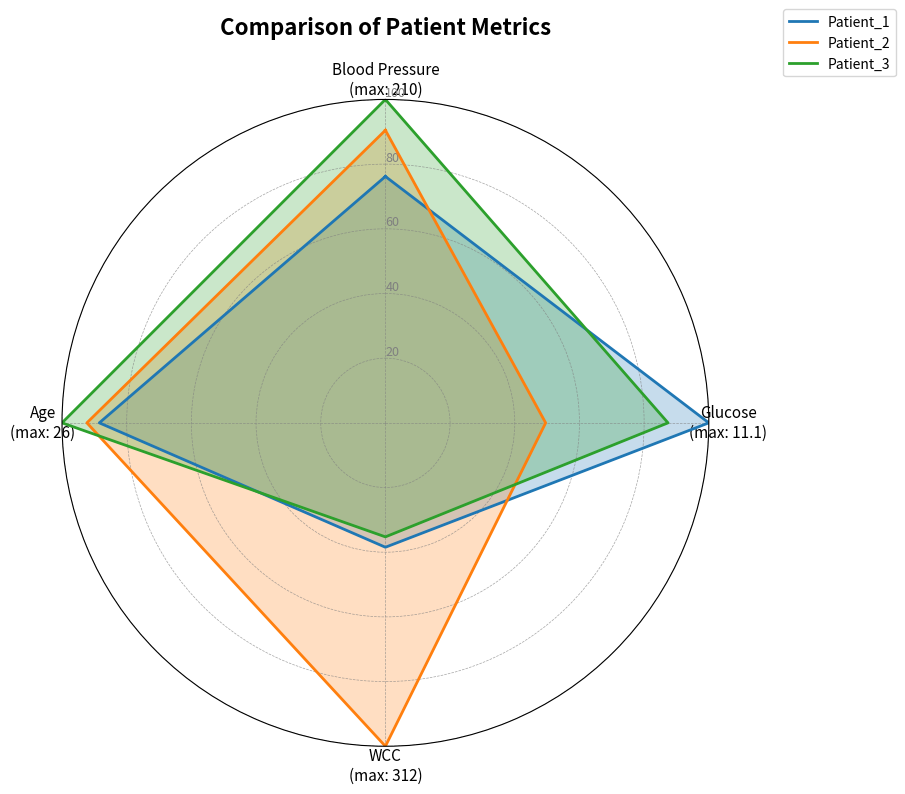

At Age
(max: 26), list the series in order from smallest to largest.

Patient_1, Patient_2, Patient_3